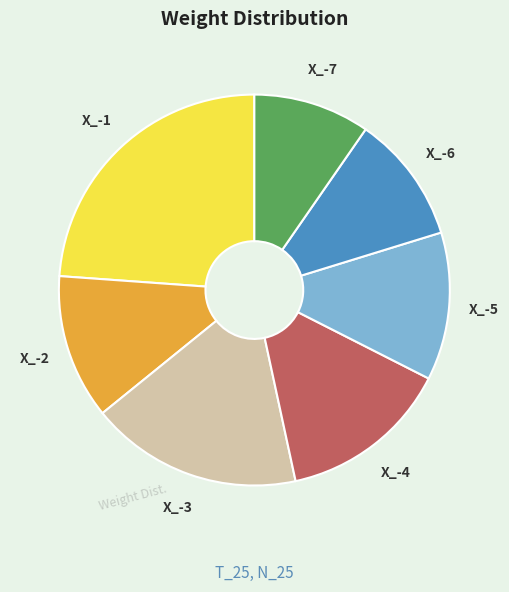

Is there a majority slice in this chart?

No